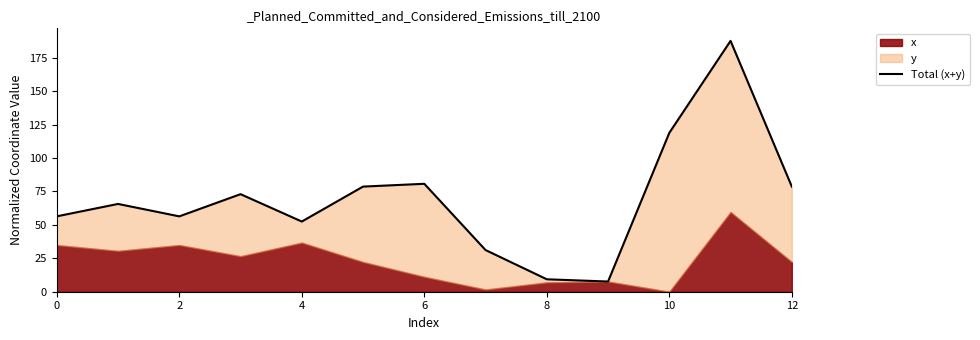

What is the difference between the maximum and minimum values?

180.1